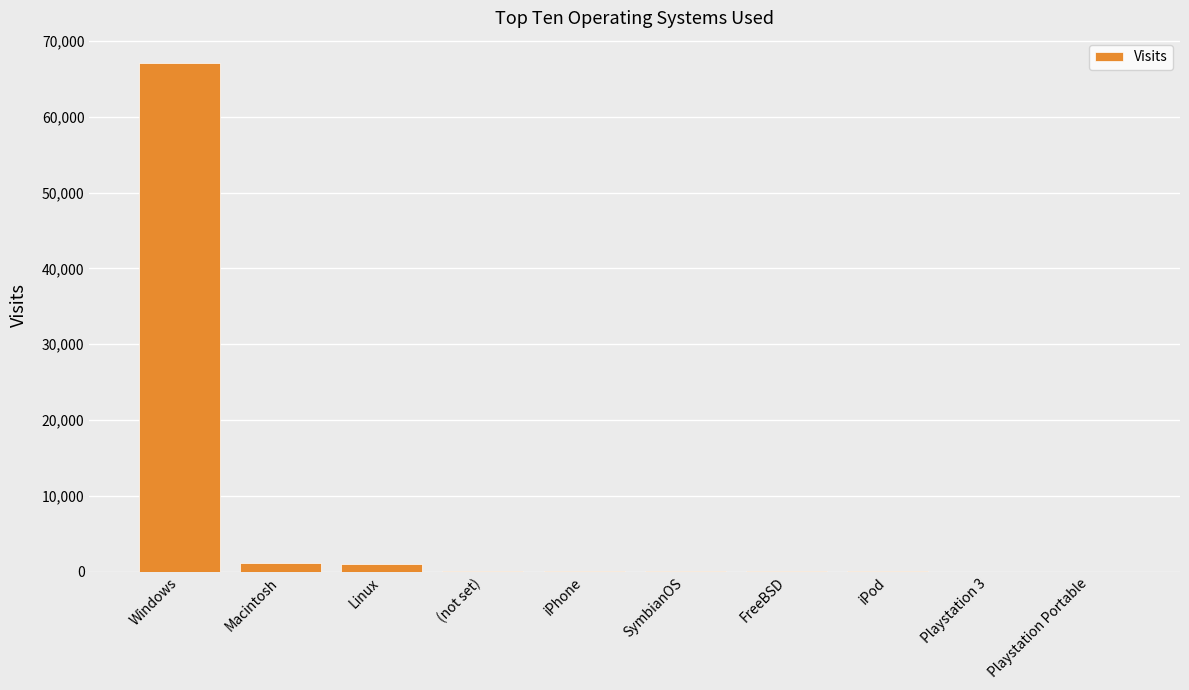

The value at Windows is 26020. True or false?

False